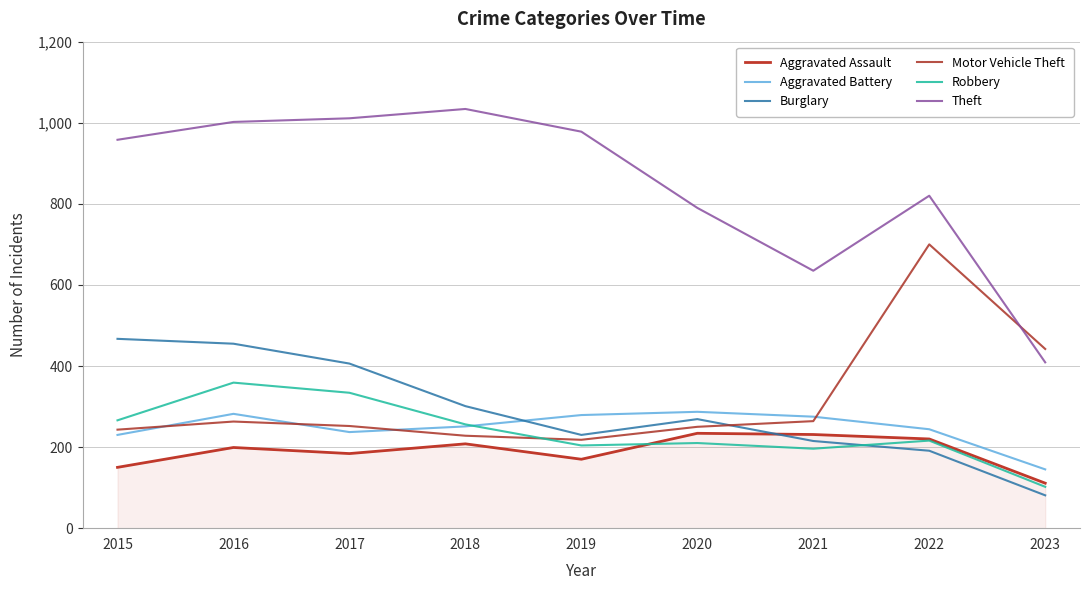

The value of Robbery at 2020 is 117. True or false?

False